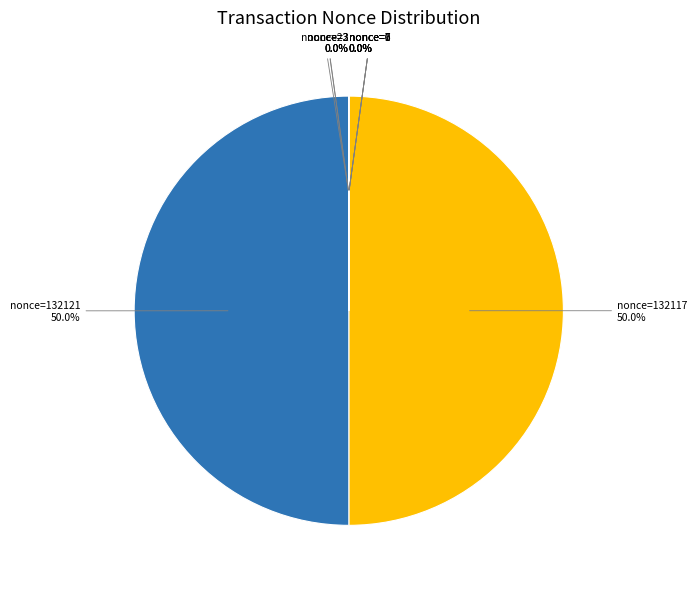

Is there a majority slice in this chart?

No